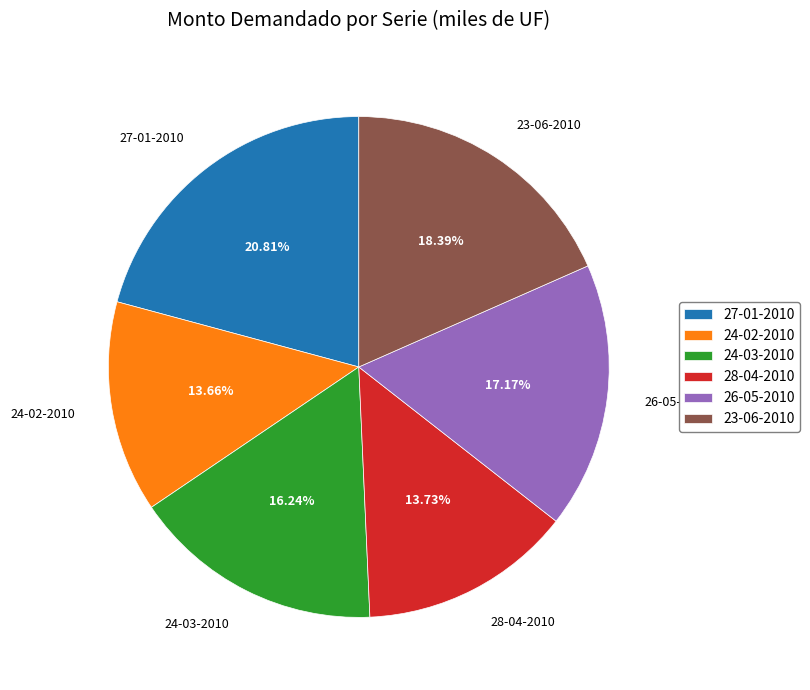

Combined, do 26-05-2010 and 24-03-2010 account for over 50%?

No